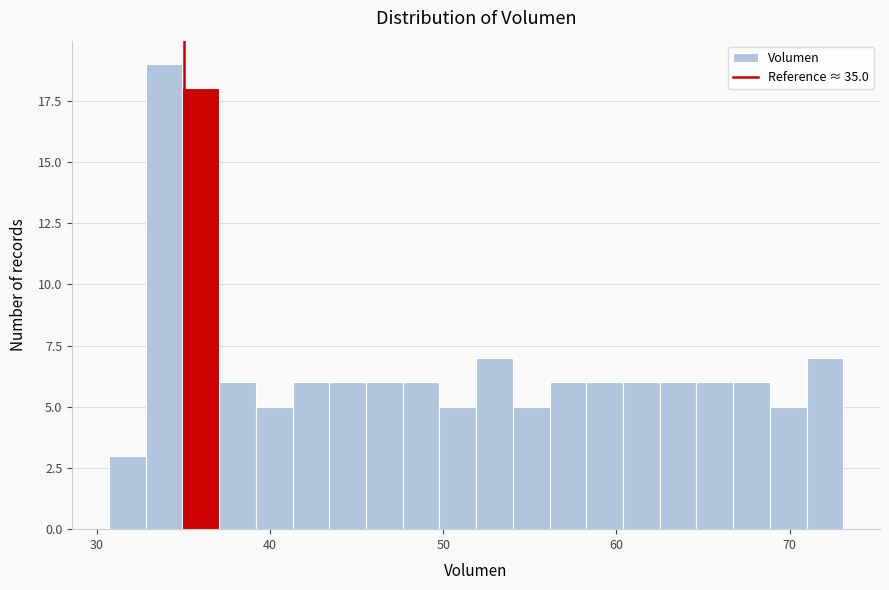

Around what value on the x-axis is the tallest bar? Give the approximate position of its centre, as read against the axis.

34